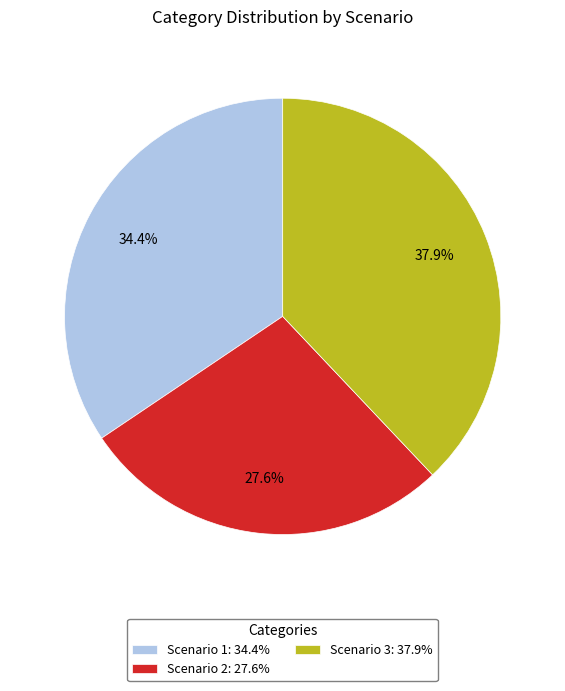

Approximately how many times larger is the value at Scenario 2: 27.6% compared to Scenario 1: 34.4%?

0.8